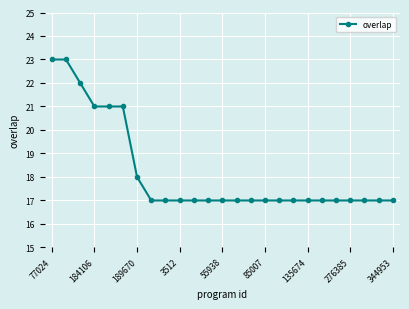

What is the average value?

18